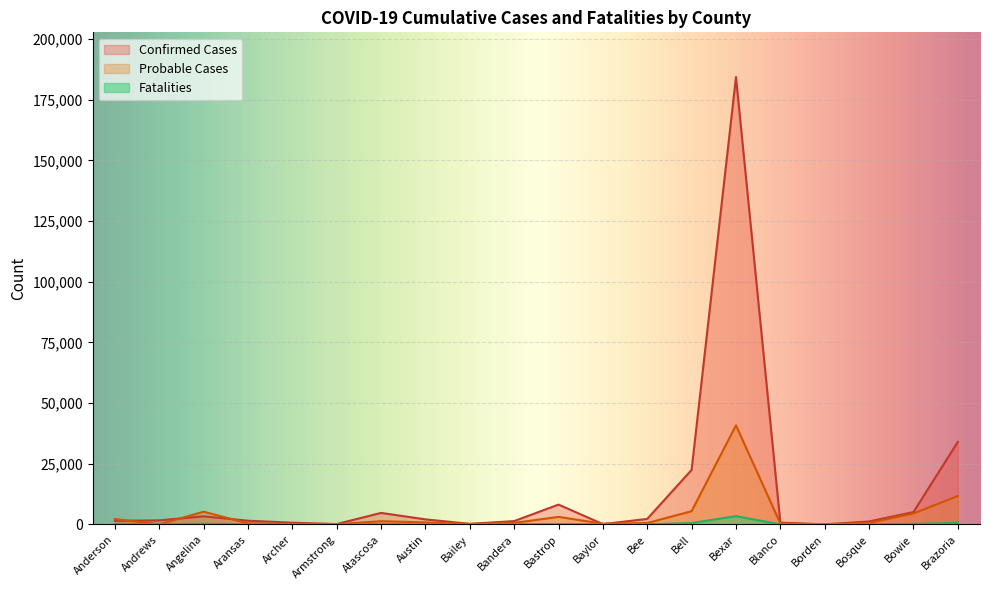

The value of Probable Cases at Baylor is 440. True or false?

False